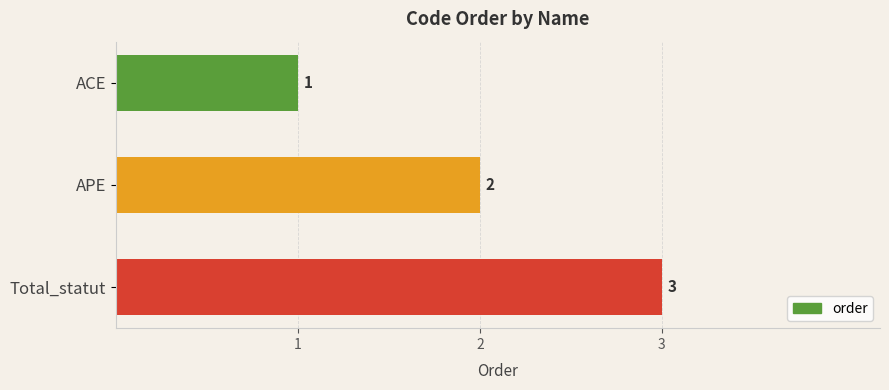

What is the label of the 2nd bar from the top?

APE